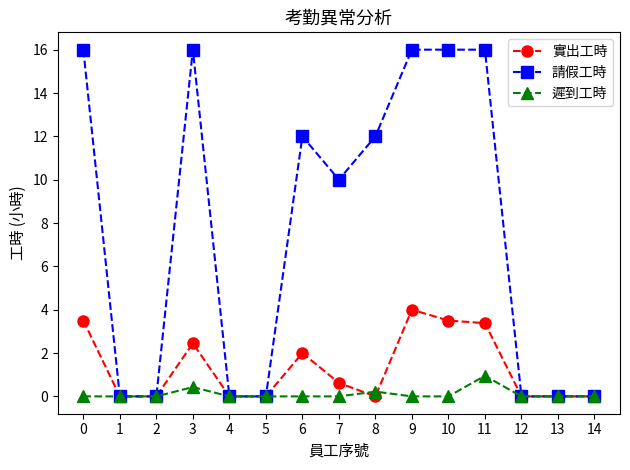

True or false: 遲到工時 has more than 2 points higher than both neighbors.

True